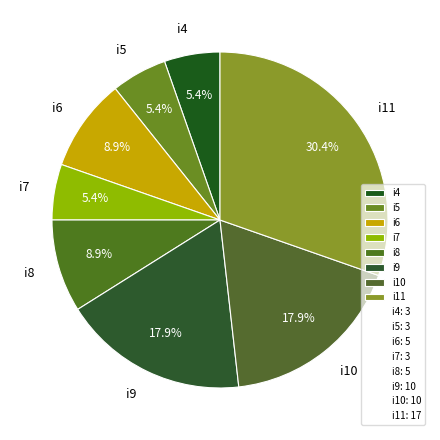

How much of the chart is everything except i10?

82.1%